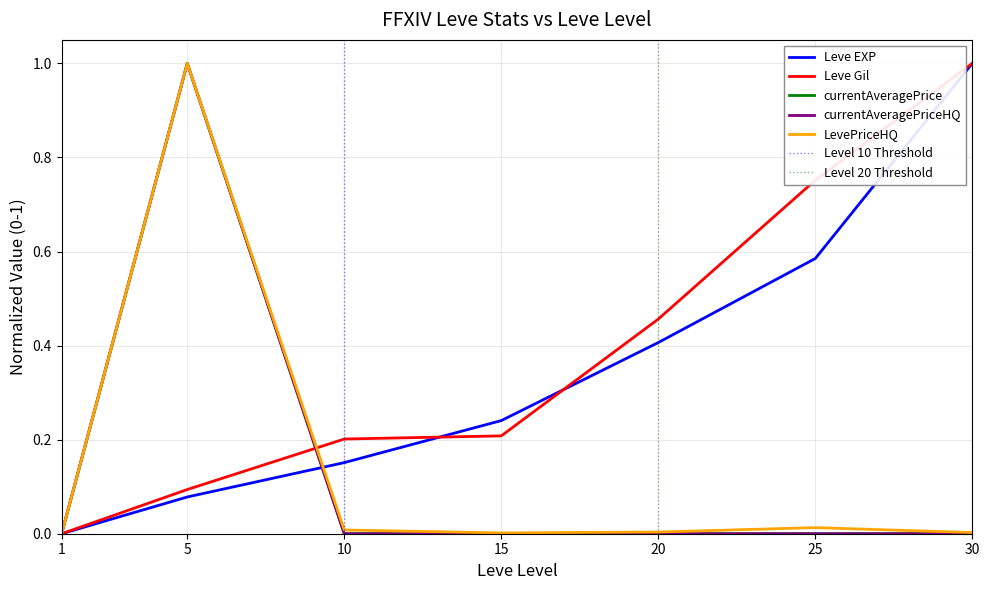

Rank the series by their maximum value, from highest to lowest.

Leve EXP, Leve Gil, currentAveragePrice, currentAveragePriceHQ, LevePriceHQ